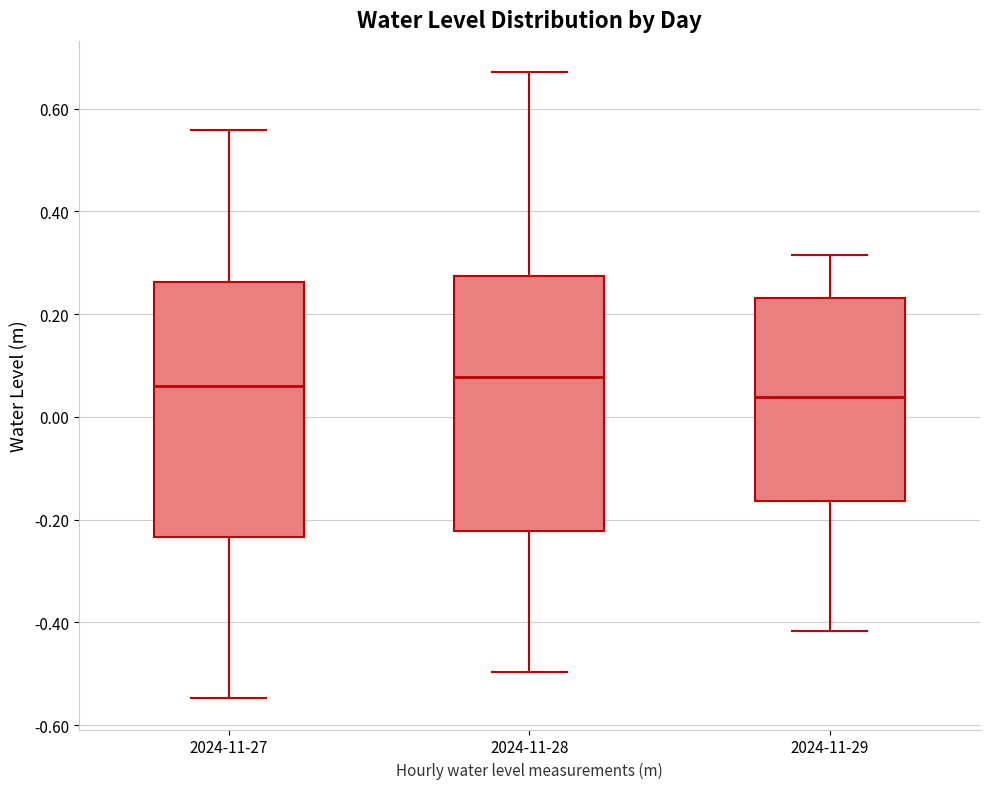

Reading left to right, transcribe this box plot: for each box, give where its median line is, the range the box spans, and where its two whiskers end, as read against the y-axis. The values are not printed on the chart, so give them approximately, as read against the axis.

2024-11-27: median 0.06, box -0.24 to 0.26, whiskers -0.54 to 0.56
2024-11-28: median 0.08, box -0.22 to 0.28, whiskers -0.50 to 0.68
2024-11-29: median 0.04, box -0.16 to 0.24, whiskers -0.42 to 0.32